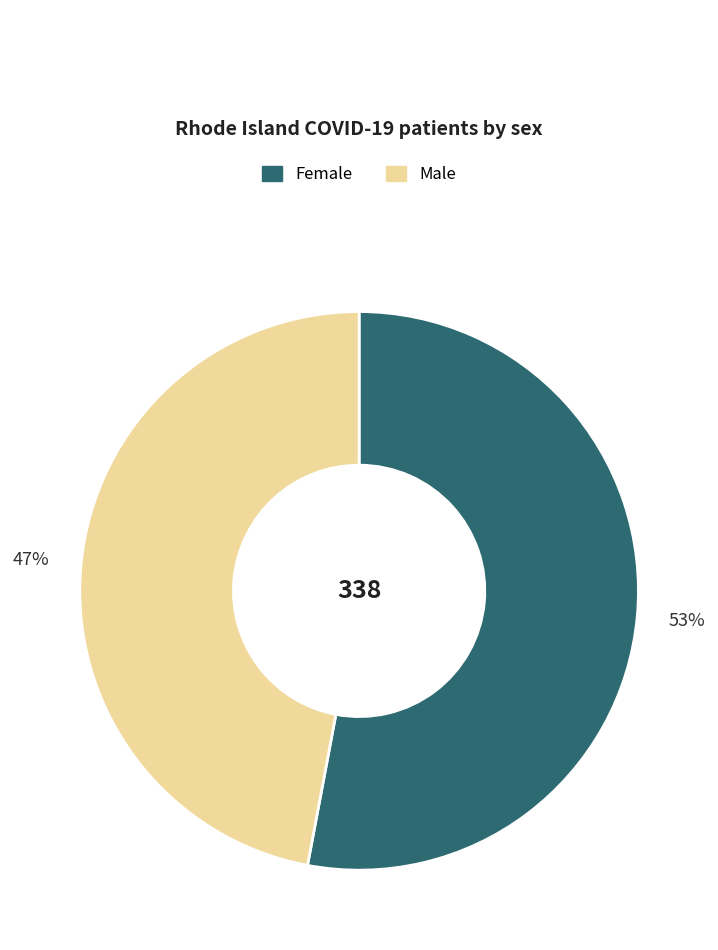

What percentage is the Male slice, to the nearest percent?

47%